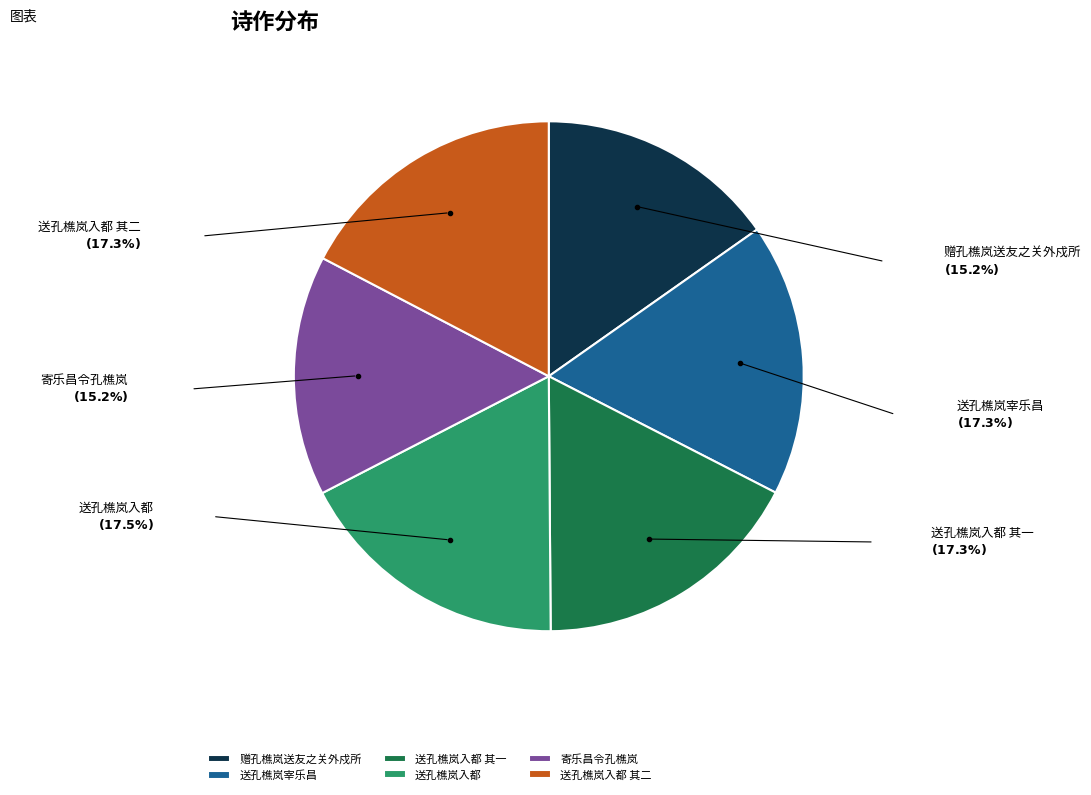

Do 寄乐昌令孔樵岚 and 送孔樵岚入都 其一 together represent more than half of the pie?

No